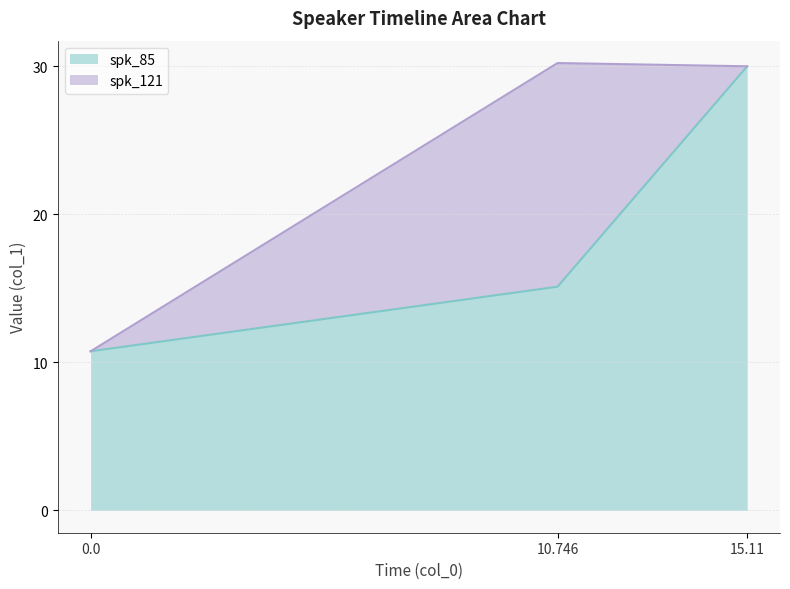

Which label corresponds to the largest value in the chart?

15.11